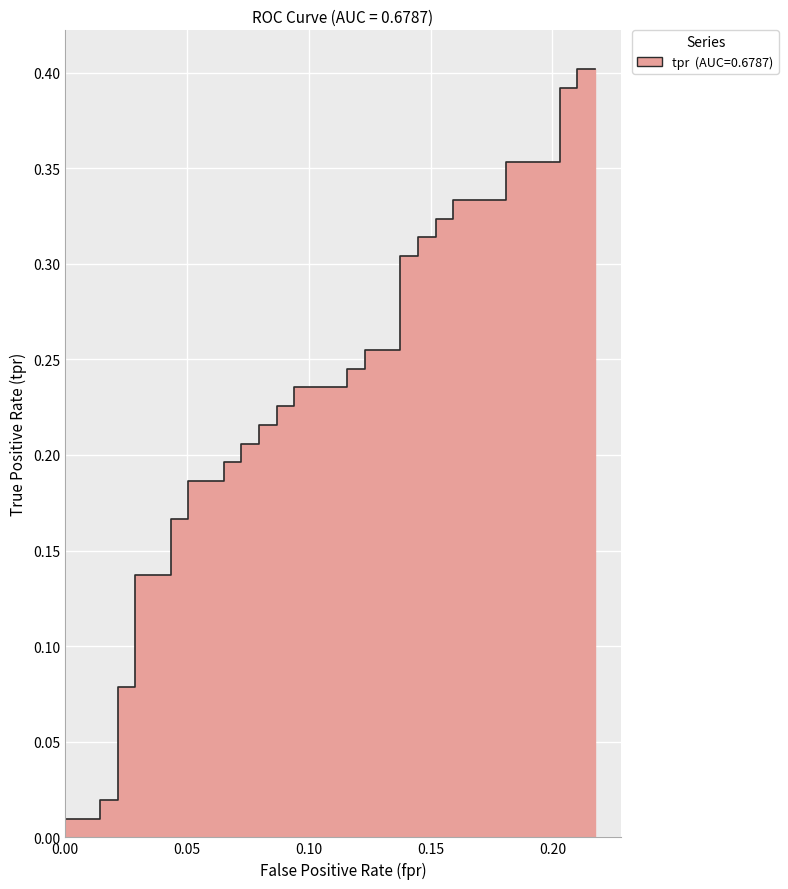

Reading left to right, list all the values displayed in this chart.

0.0	0.0	0.0	0.0	0.1	0.1	0.1	0.1	0.2	0.2	0.2	0.2	0.2	0.2	0.2	0.2	0.2	0.2	0.2	0.2	0.2	0.2	0.2	0.2	0.3	0.3	0.3	0.3	0.3	0.3	0.3	0.3	0.3	0.3	0.4	0.4	0.4	0.4	0.4	0.4